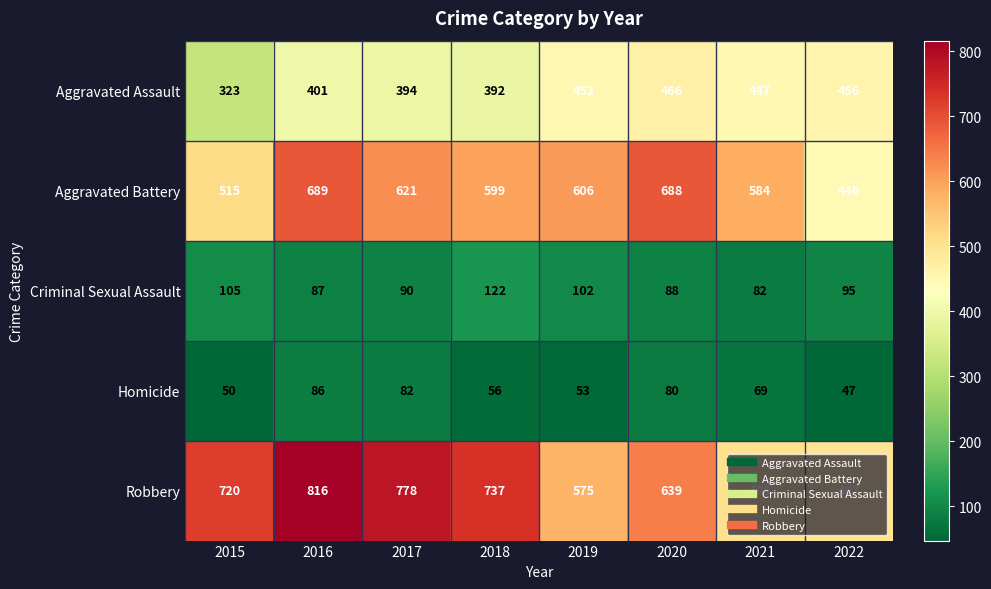

Is the value of Robbery at 2016 greater than the value of Aggravated Assault at 2015?

Yes